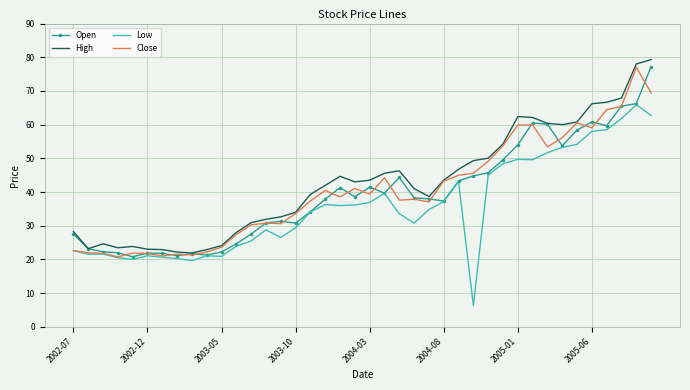

What is the greatest value displayed?

79.3